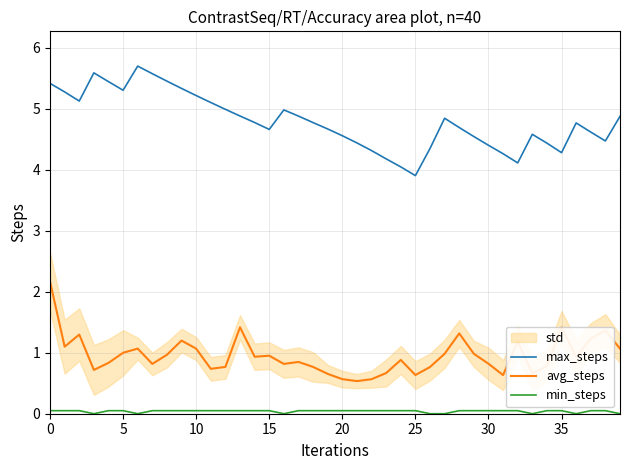

Is the value of max_steps at 0 greater than the value of avg_steps at 24?

Yes